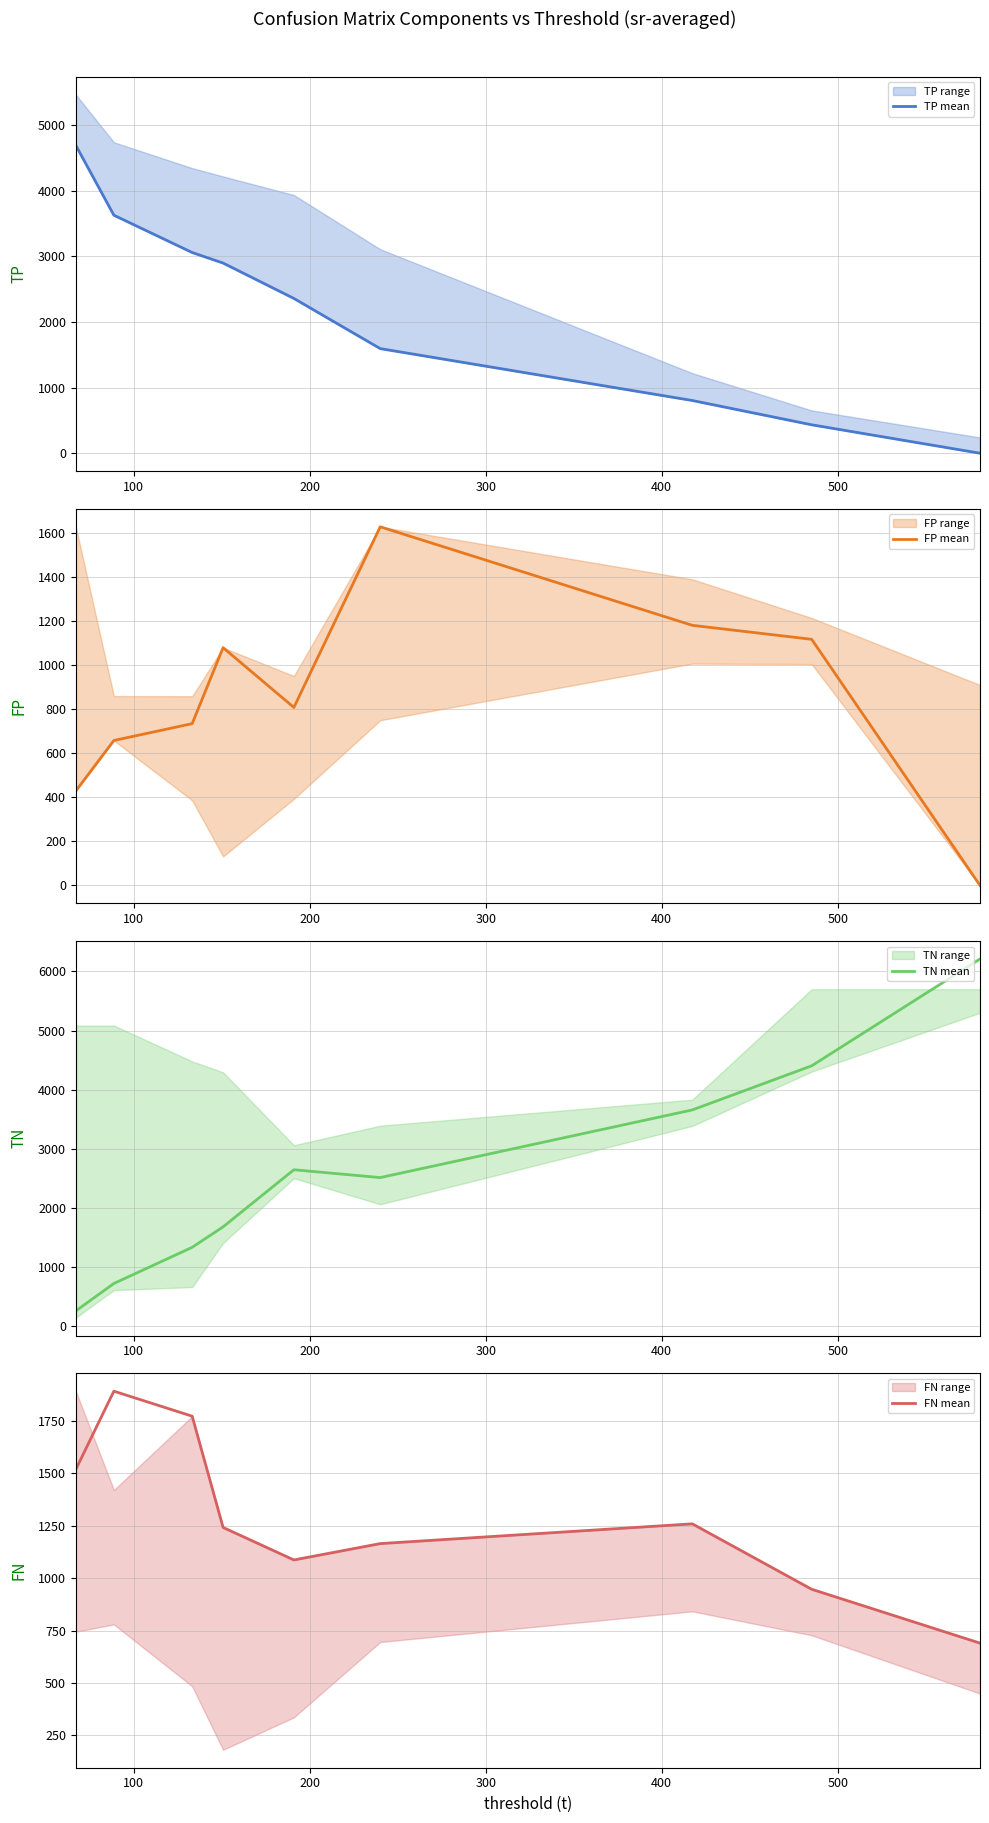

What is the value of the FP mean point at the 8th from the left?

1116.3